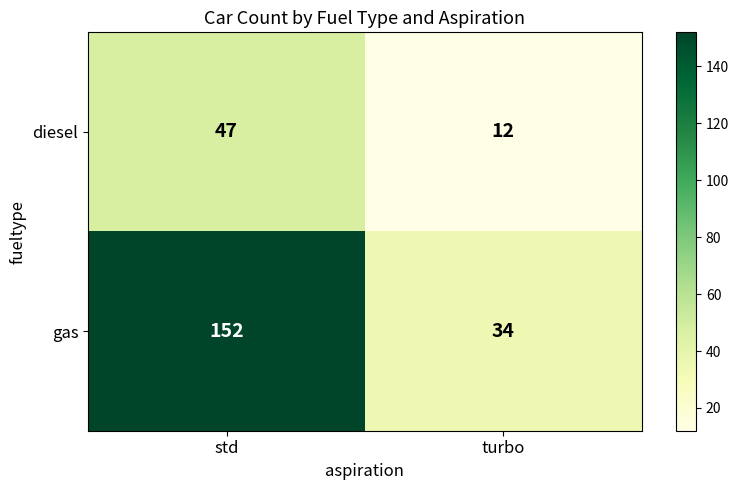

What is the average value of the diesel series?

30